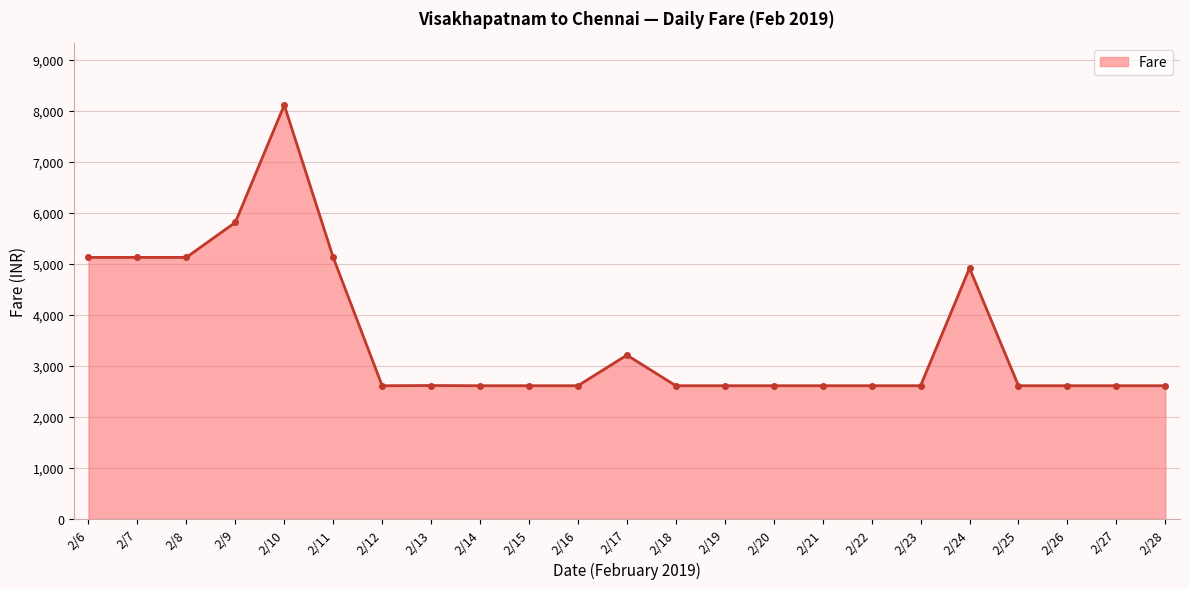

What is the sum of the values at 2/26 and 2/8?

7739